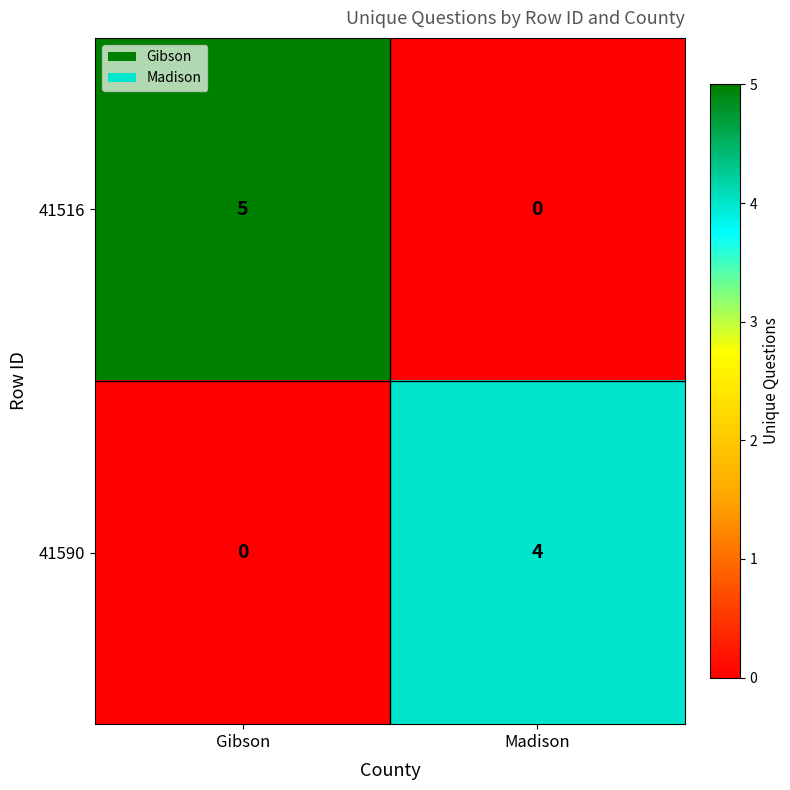

The 41516 series shows 5 at Gibson. True or false?

True